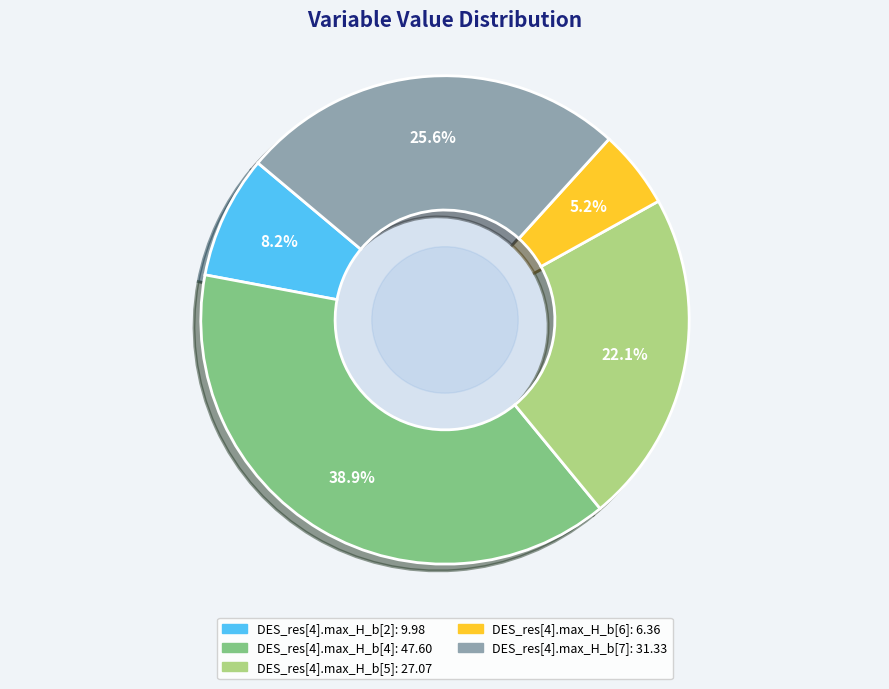

How many slices are in this pie chart?

5